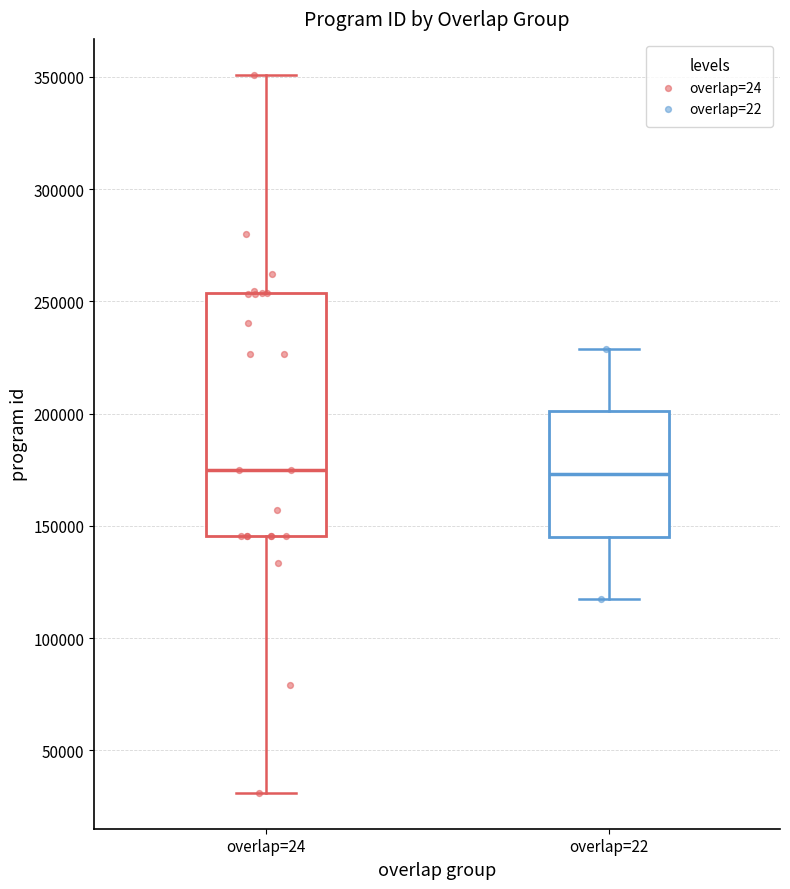

Which box is the tallest, from its lower edge to its upper edge?

overlap=24